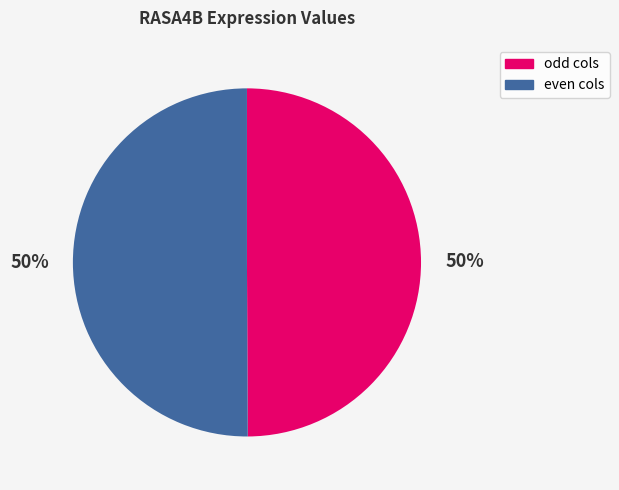

How many slices are in this pie chart?

2